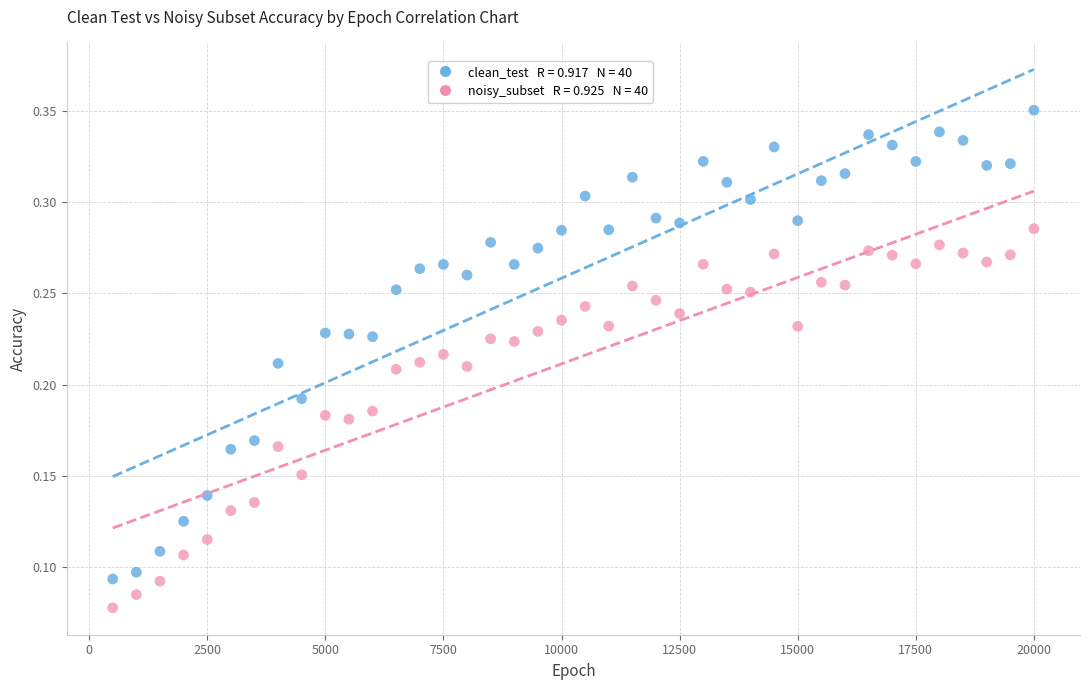

Across all data points, what is the range of X values (max minus min)?

19500.0